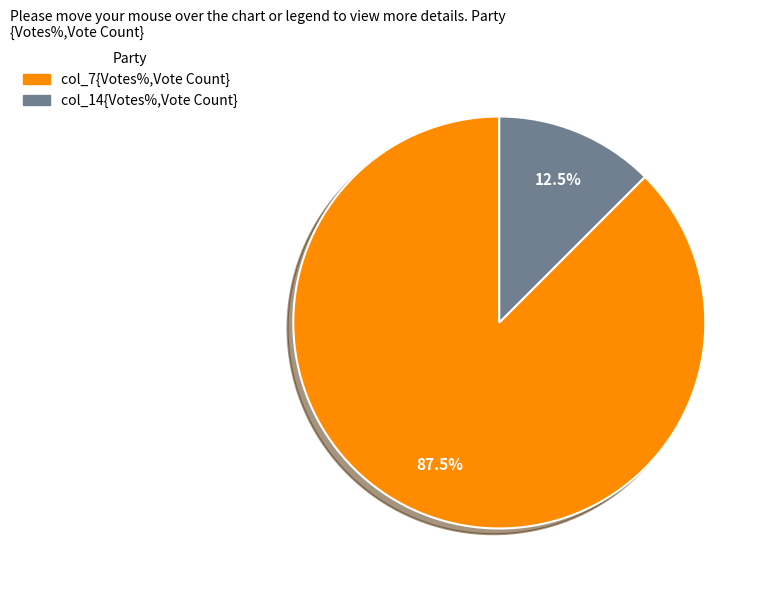

Is there a majority slice in this chart?

Yes